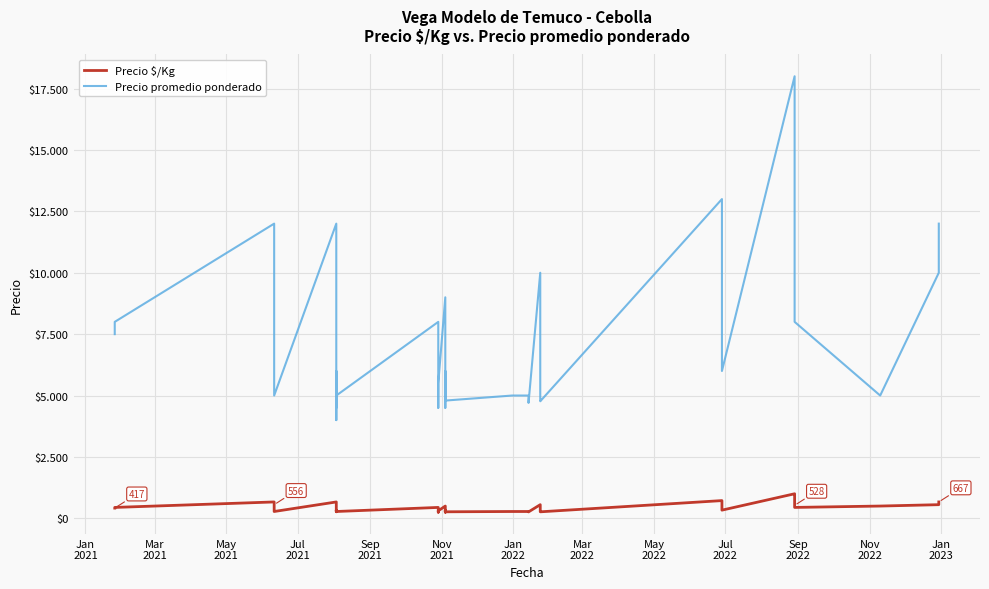

Reading left to right, list all the values displayed in this chart.

Precio $/Kg: 417	444	667	556	333	278	667	444	300	333	278	267	278	444	250	278	306	500	250	278	333	266	278	278	261	556	278	265	265	722	692	333	333	1000	944	528	444	500	556	667
Precio promedio ponderado: 7500	8000	12000	10000	6000	5000	12000	8000	4500	6000	5000	4000	5000	8000	4500	5000	5500	9000	4500	5000	6000	4795	5000	5000	4700	10000	5000	4778	4767	13000	12455	6000	6000	18000	17000	9500	8000	5000	10000	12000